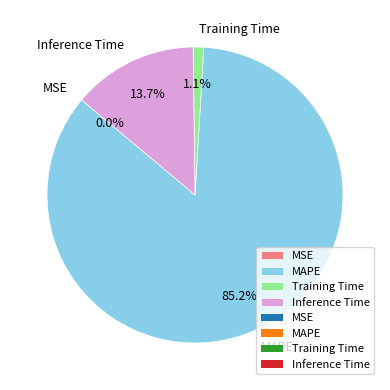

True or false: Inference Time accounts for 14% of the total.

True